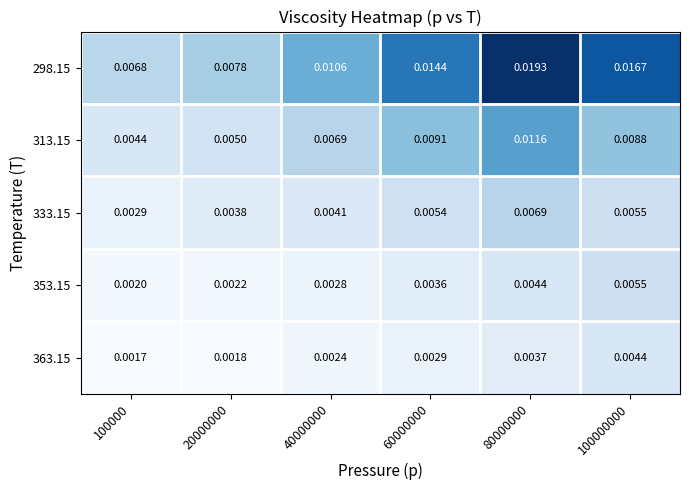

List the series in order of their peak value, lowest first.

363.15, 353.15, 333.15, 313.15, 298.15